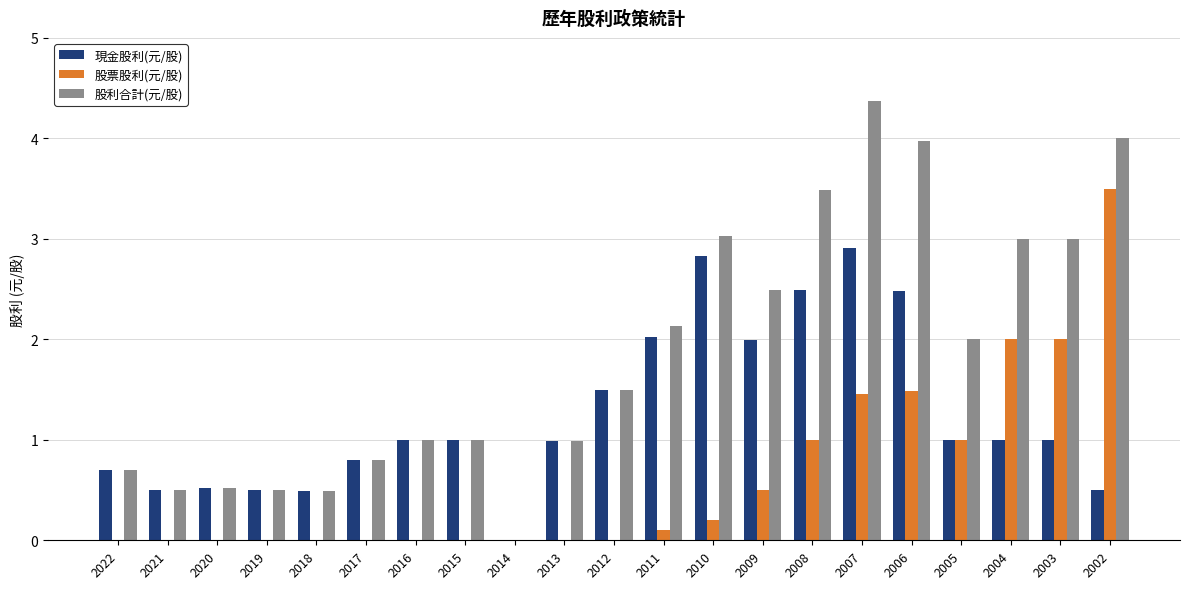

What value does the 股票股利(元/股) series have at 2004?

2.0